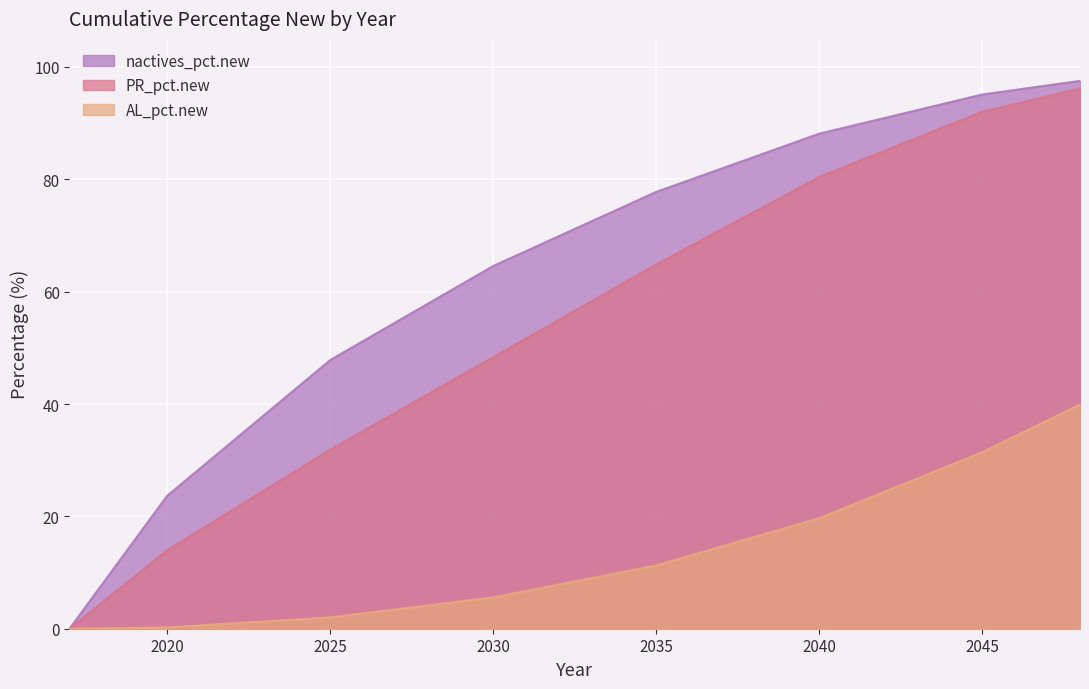

Reading left to right, what are all the values shown in this chart?

nactives_pct.new: 2017=0.0	2020=23.7	2025=47.8	2030=64.6	2035=77.8	2040=88.1	2045=95.1	2048=97.5
PR_pct.new: 2017=0.0	2020=14.0	2025=31.9	2030=48.3	2035=64.8	2040=80.4	2045=92.0	2048=96.2
AL_pct.new: 2017=0.0	2020=0.2	2025=2.0	2030=5.6	2035=11.3	2040=19.7	2045=31.4	2048=39.9